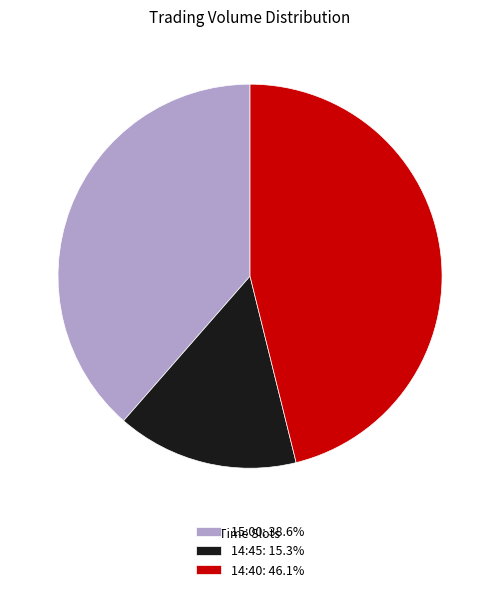

Approximately how many times larger is the value at 15:00: 38.6% compared to 14:45: 15.3%?

2.5